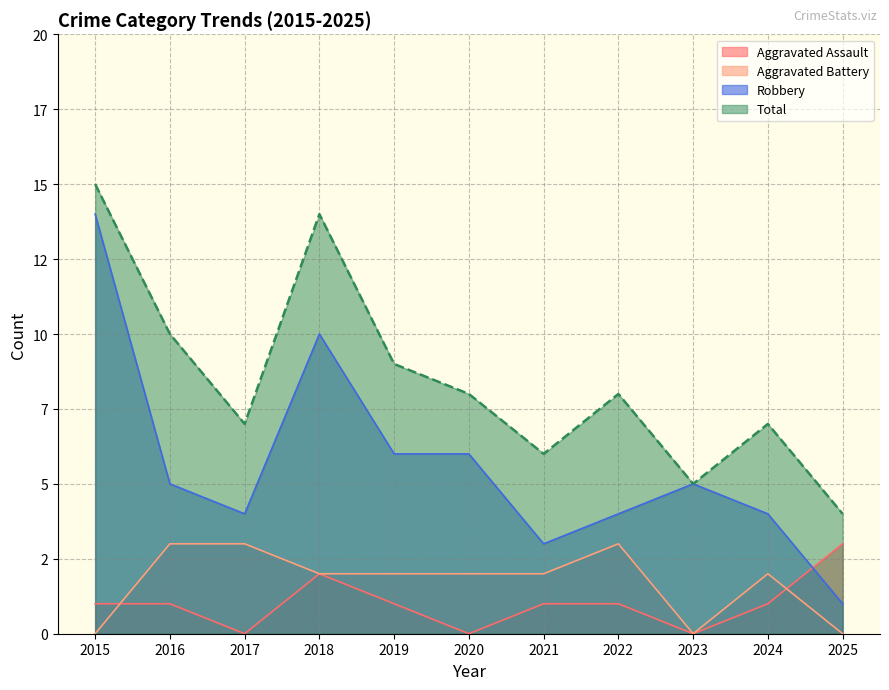

How many interior local valleys does the Aggravated Assault series have?

3